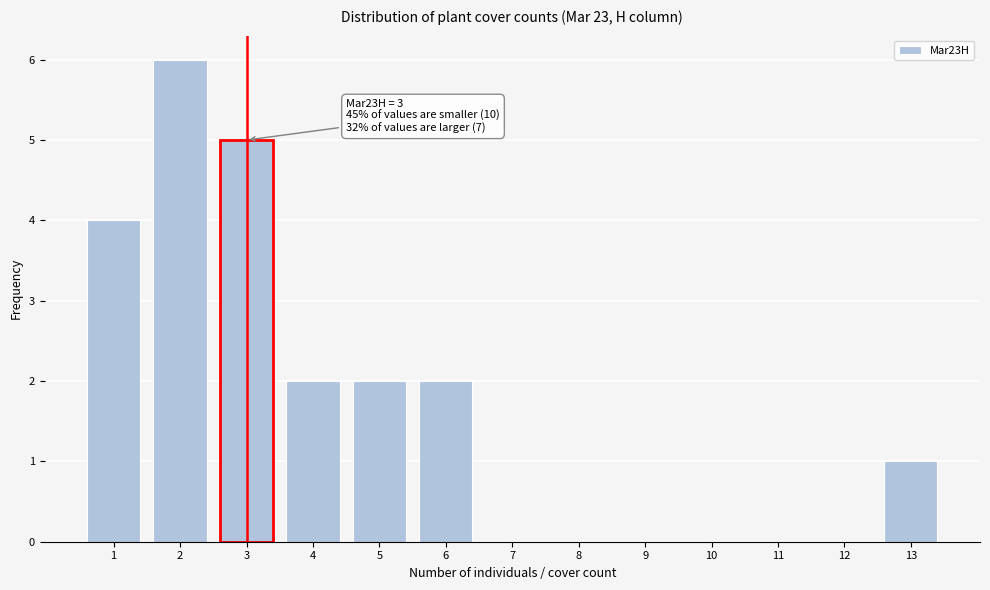

Reading right to left, transcribe all the data shown in this chart.

13=1	12=0	11=0	10=0	9=0	8=0	7=0	6=2	5=2	4=2	3=5	2=6	1=4